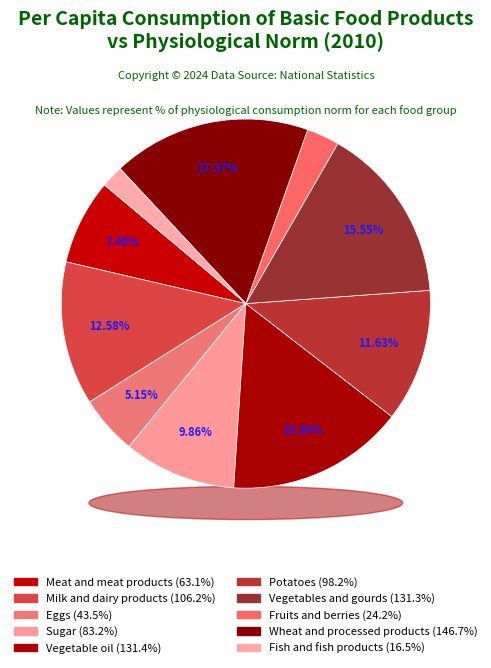

How many segments does this pie chart have?

10